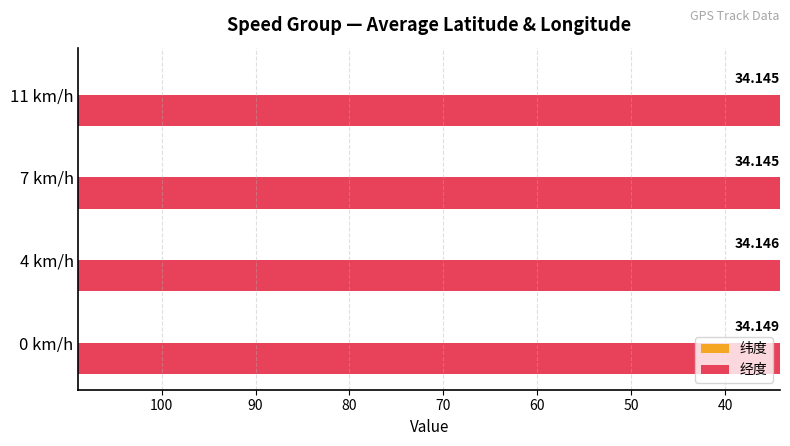

Which series has the largest range (max minus min)?

纬度